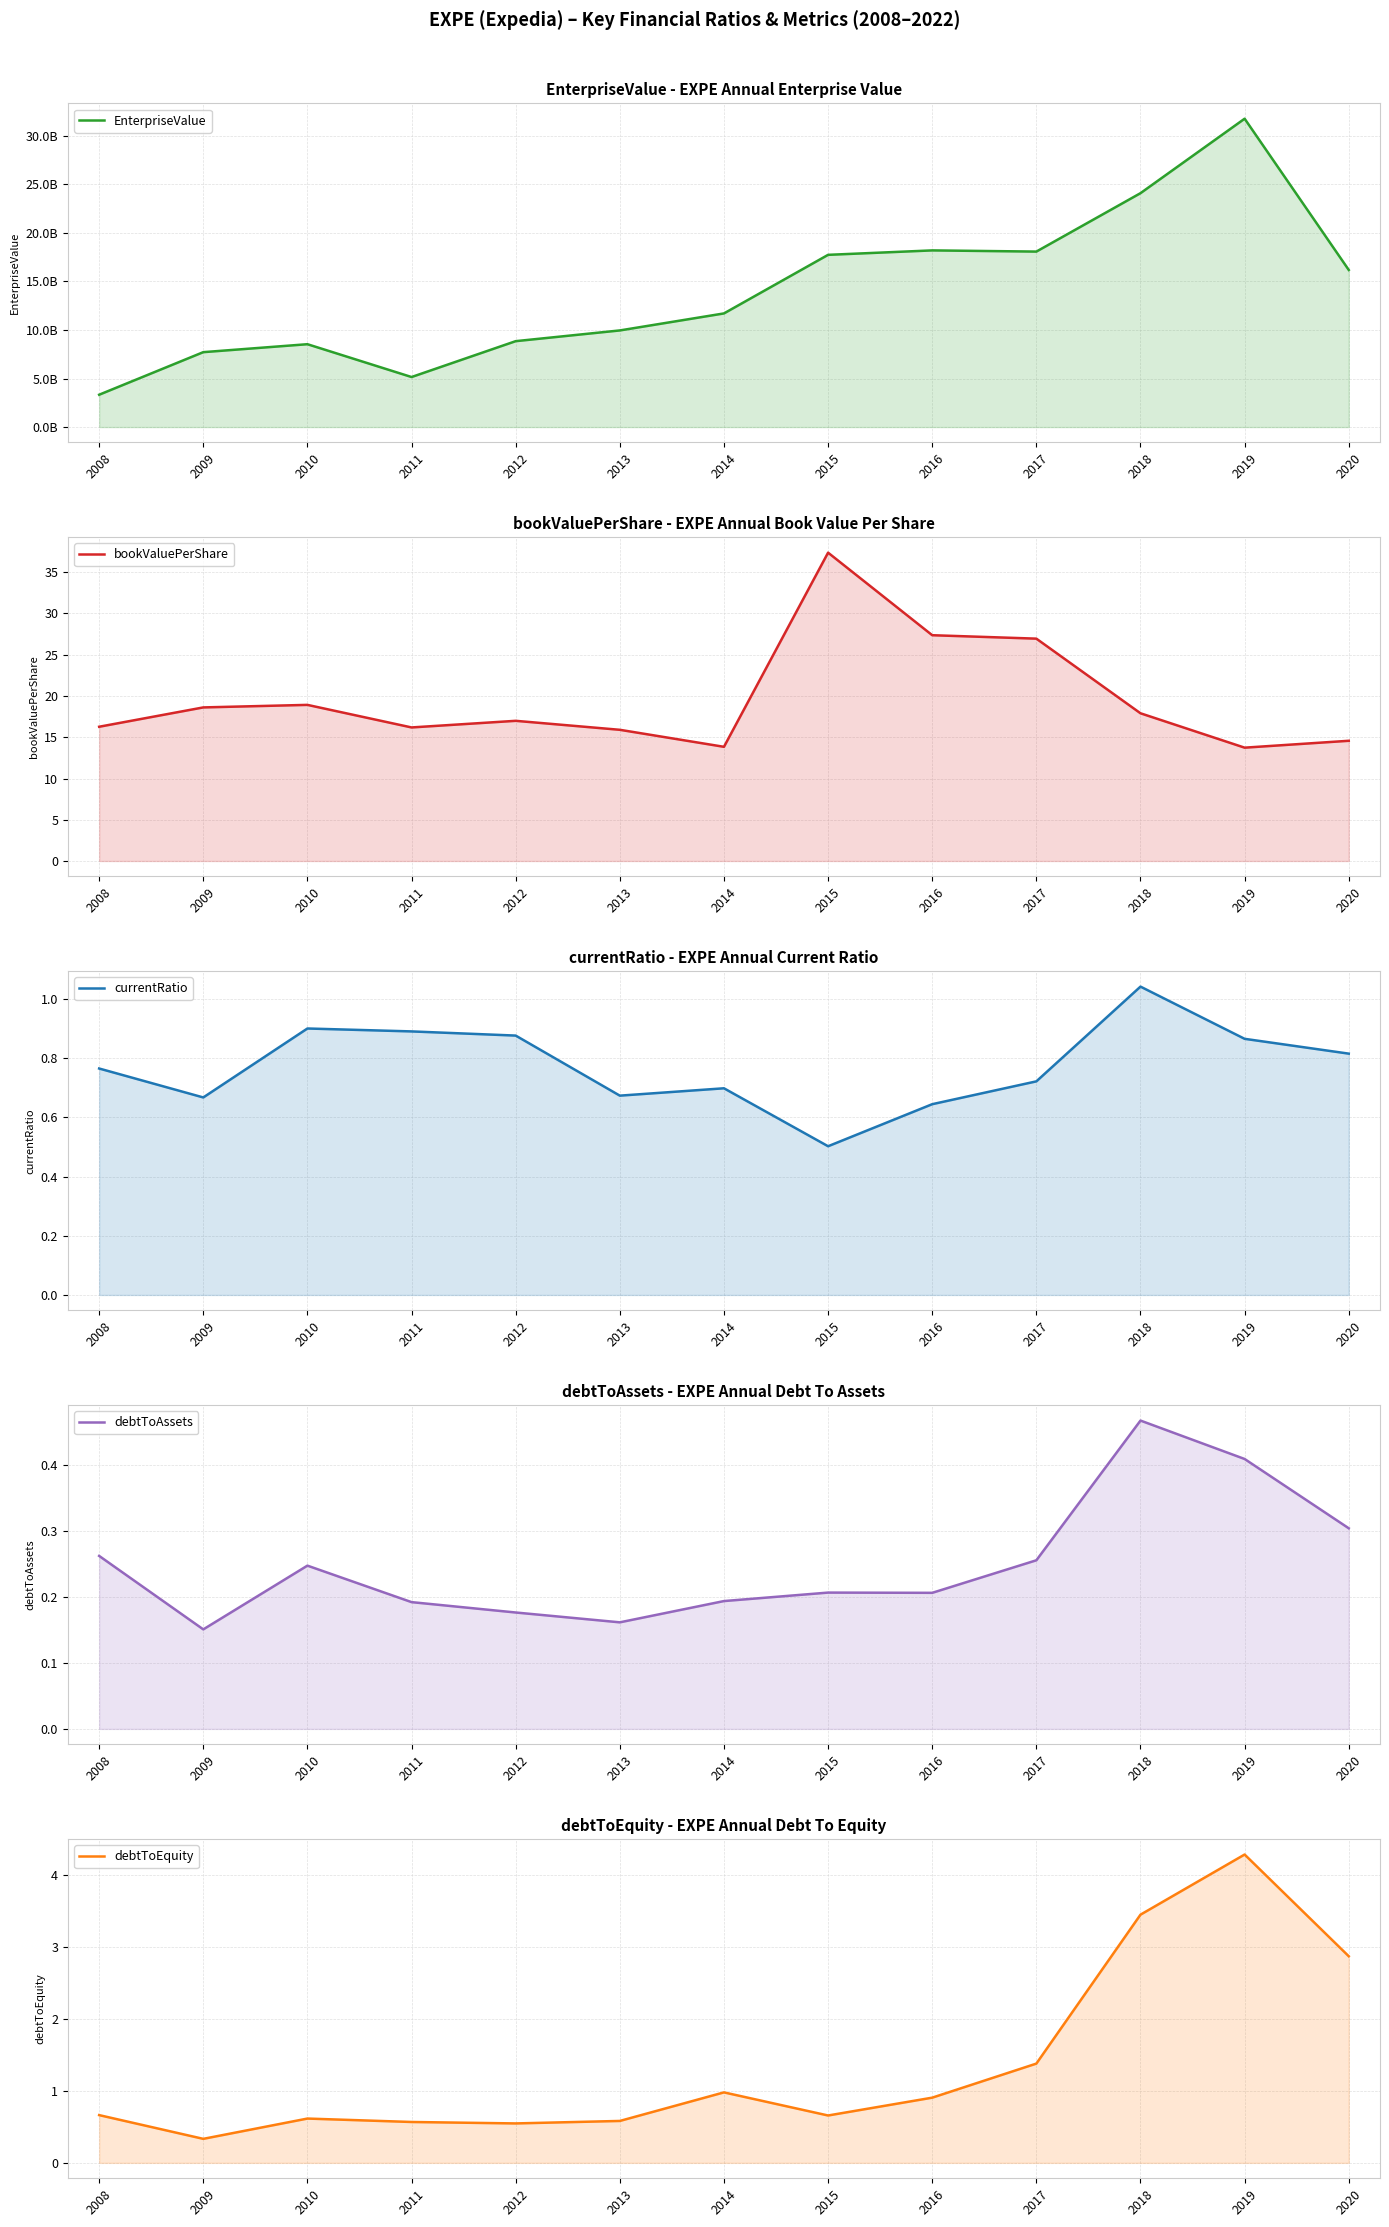

What are all the series names shown in the legend?

EnterpriseValue, bookValuePerShare, currentRatio, debtToAssets, debtToEquity